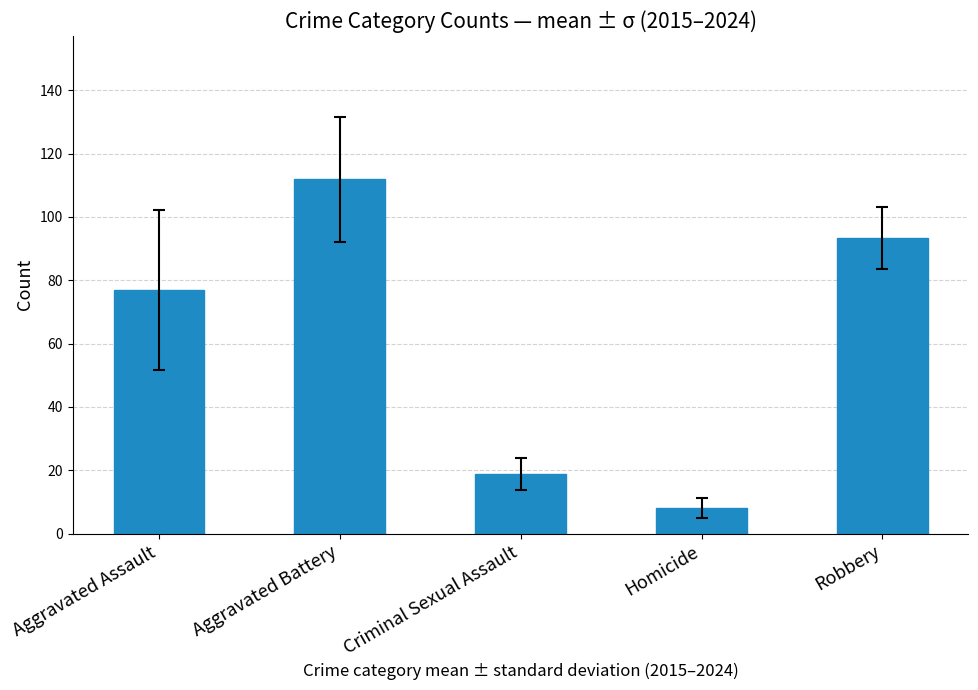

The value at Homicide is 13.9. True or false?

False